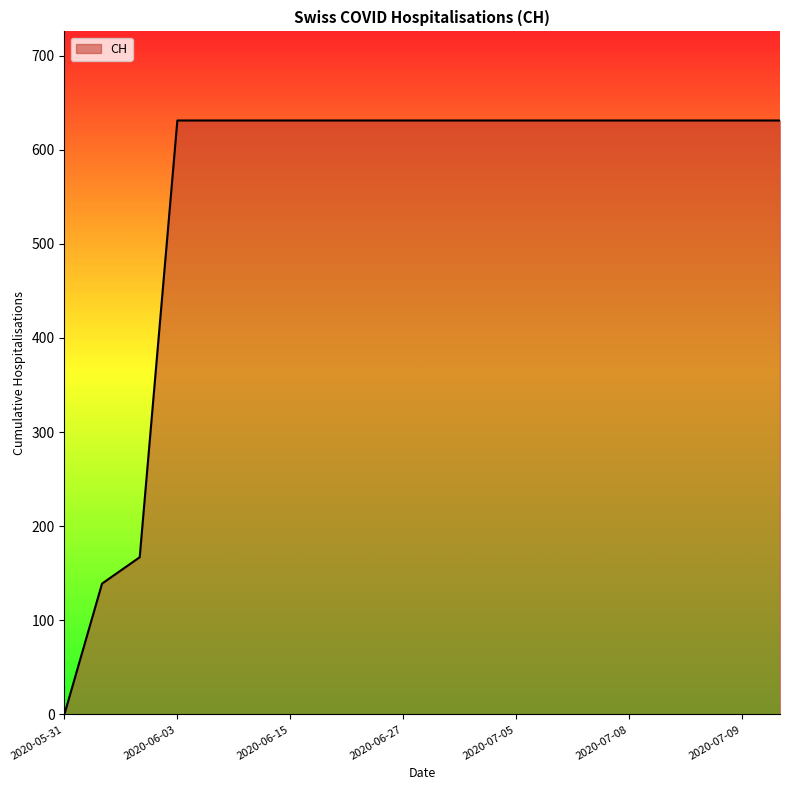

What is the difference between the maximum and minimum values?

631